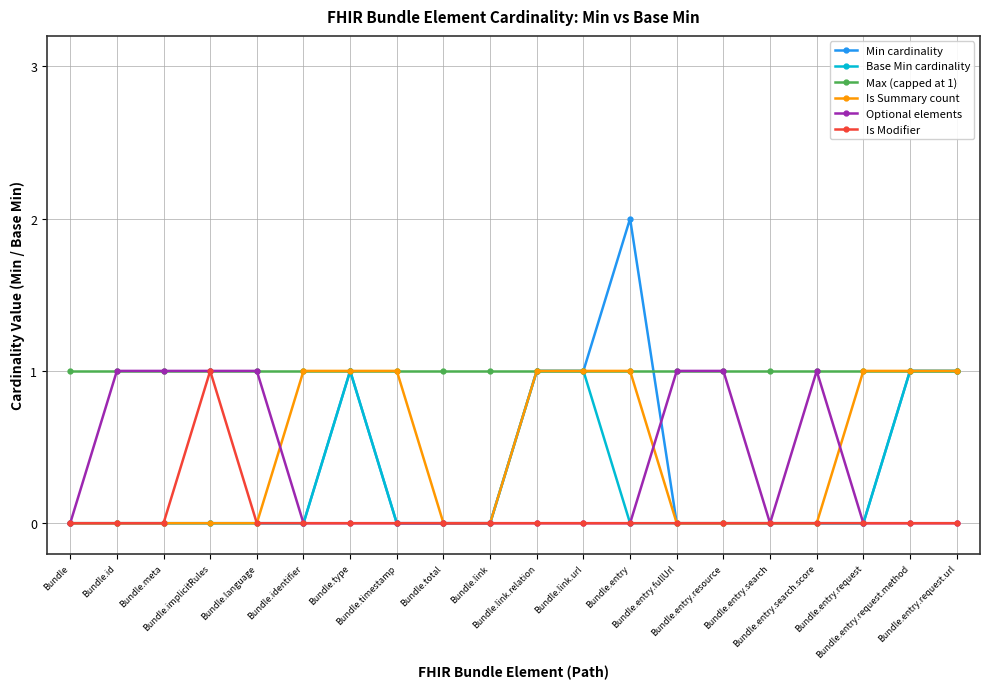

What is the sum of all Optional elements values?

7